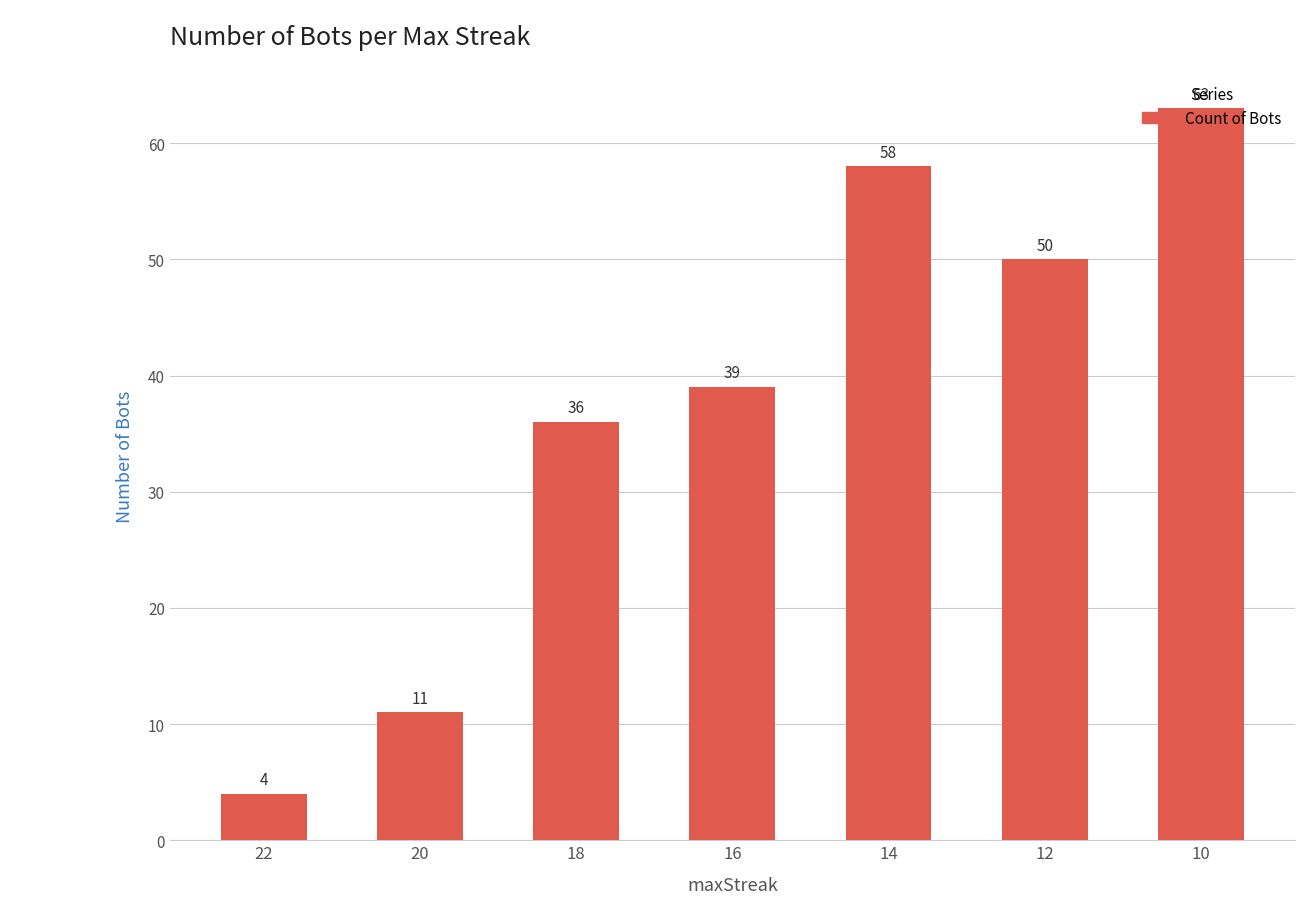

What is the sum of all values?

261